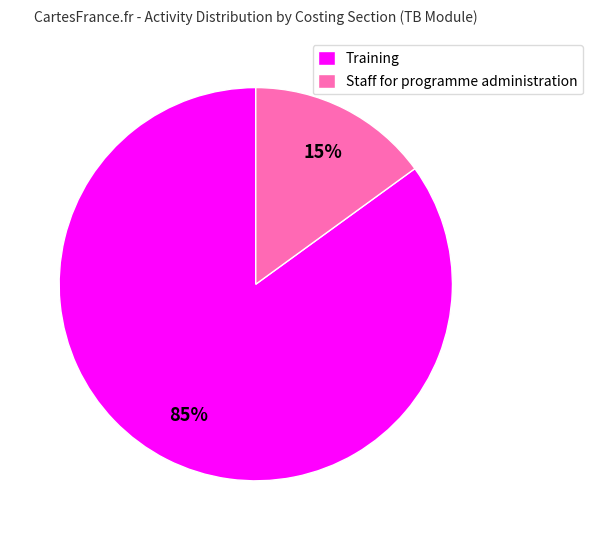

The Staff for programme administration slice represents 6% of the pie. True or false?

False